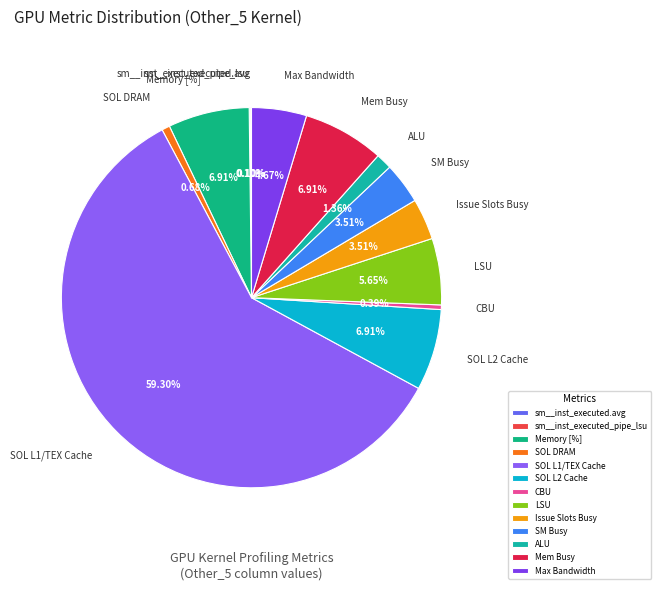

Which has a higher value, SOL L1/TEX Cache or SM Busy?

SOL L1/TEX Cache